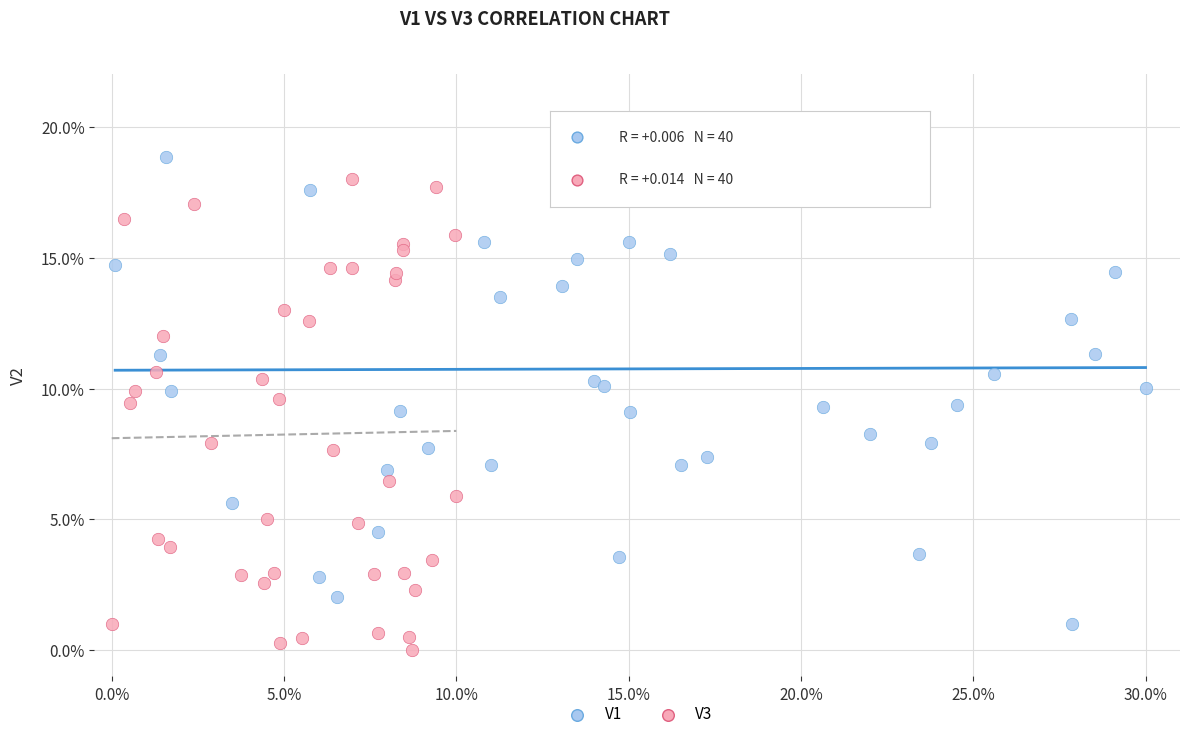

What are all the series names shown in the legend?

V1, V3